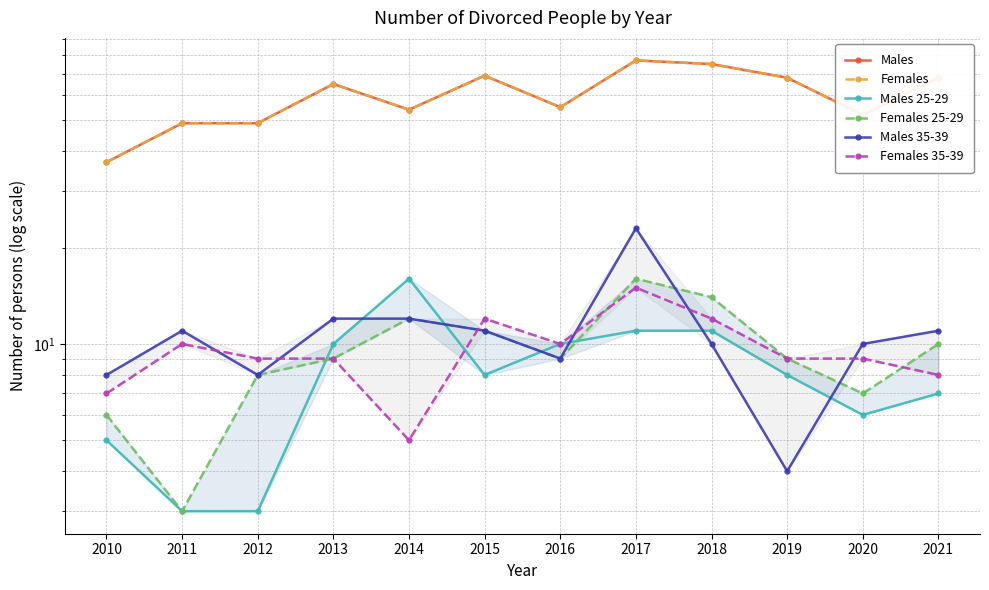

At how many categories does at least one series exceed 12?

12